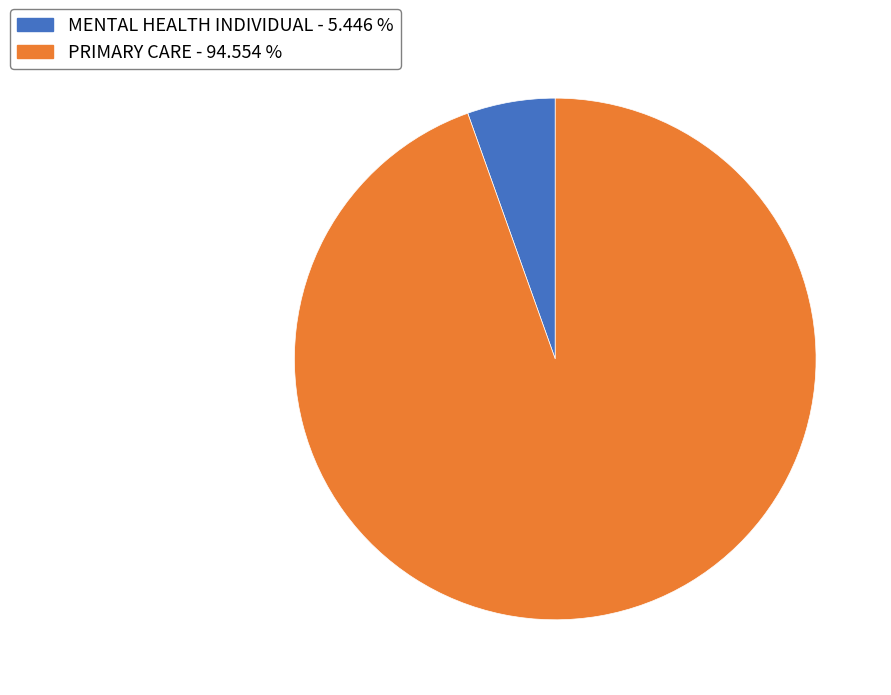

Does MENTAL HEALTH INDIVIDUAL - 5.446 % account for over 50% of the chart?

No